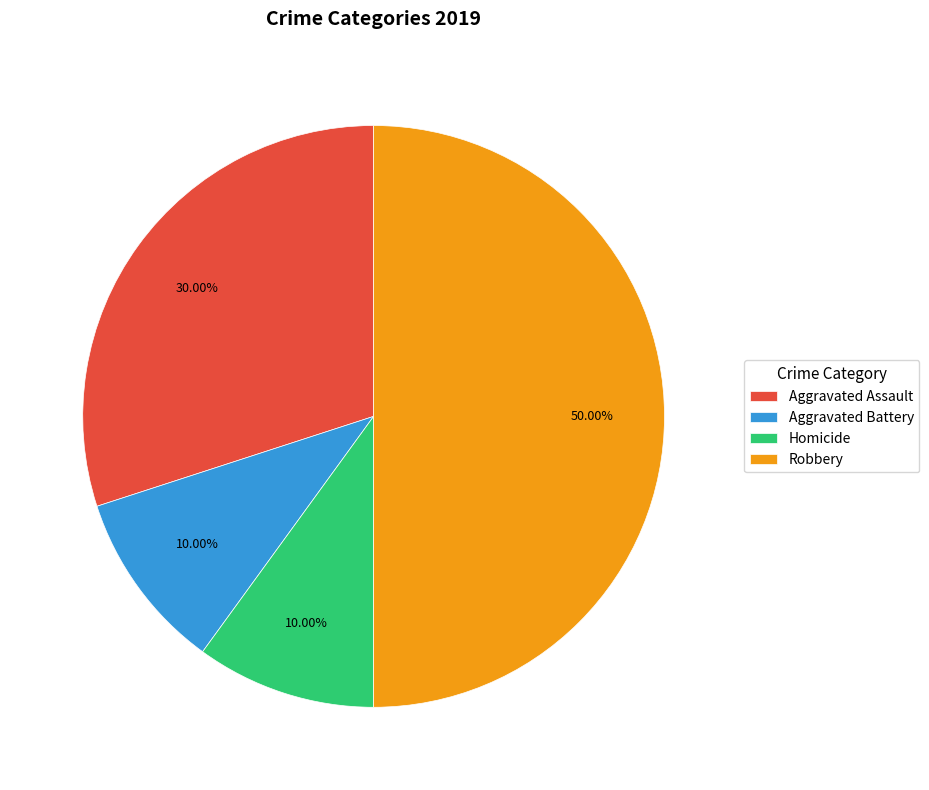

True or false: Aggravated Assault accounts for 30% of the total.

True